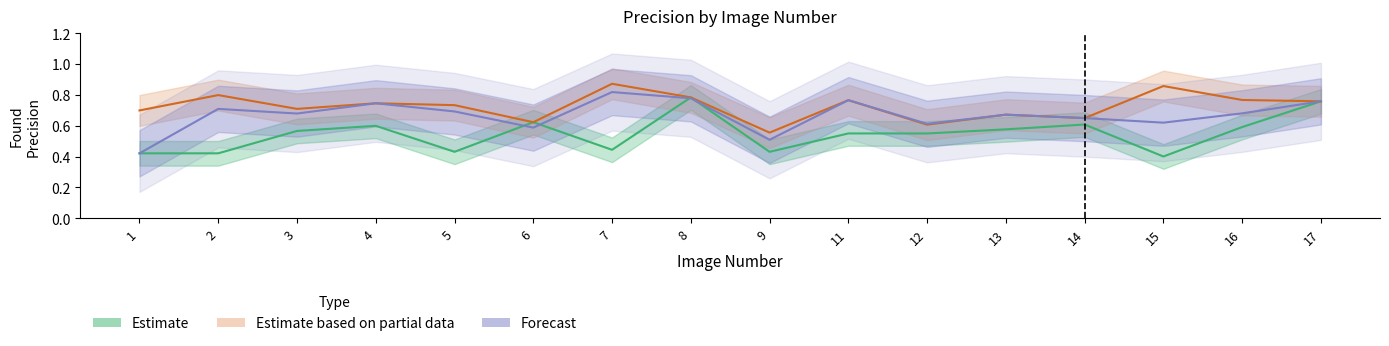

At which category is the sum across all series the highest?

8